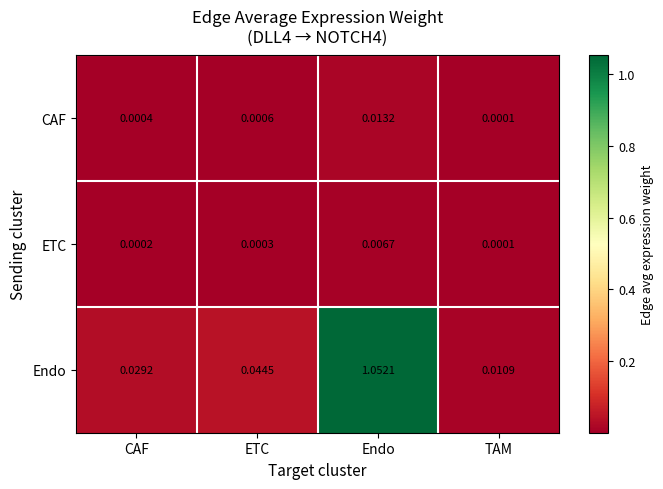

Which series has the largest total across all categories?

Endo